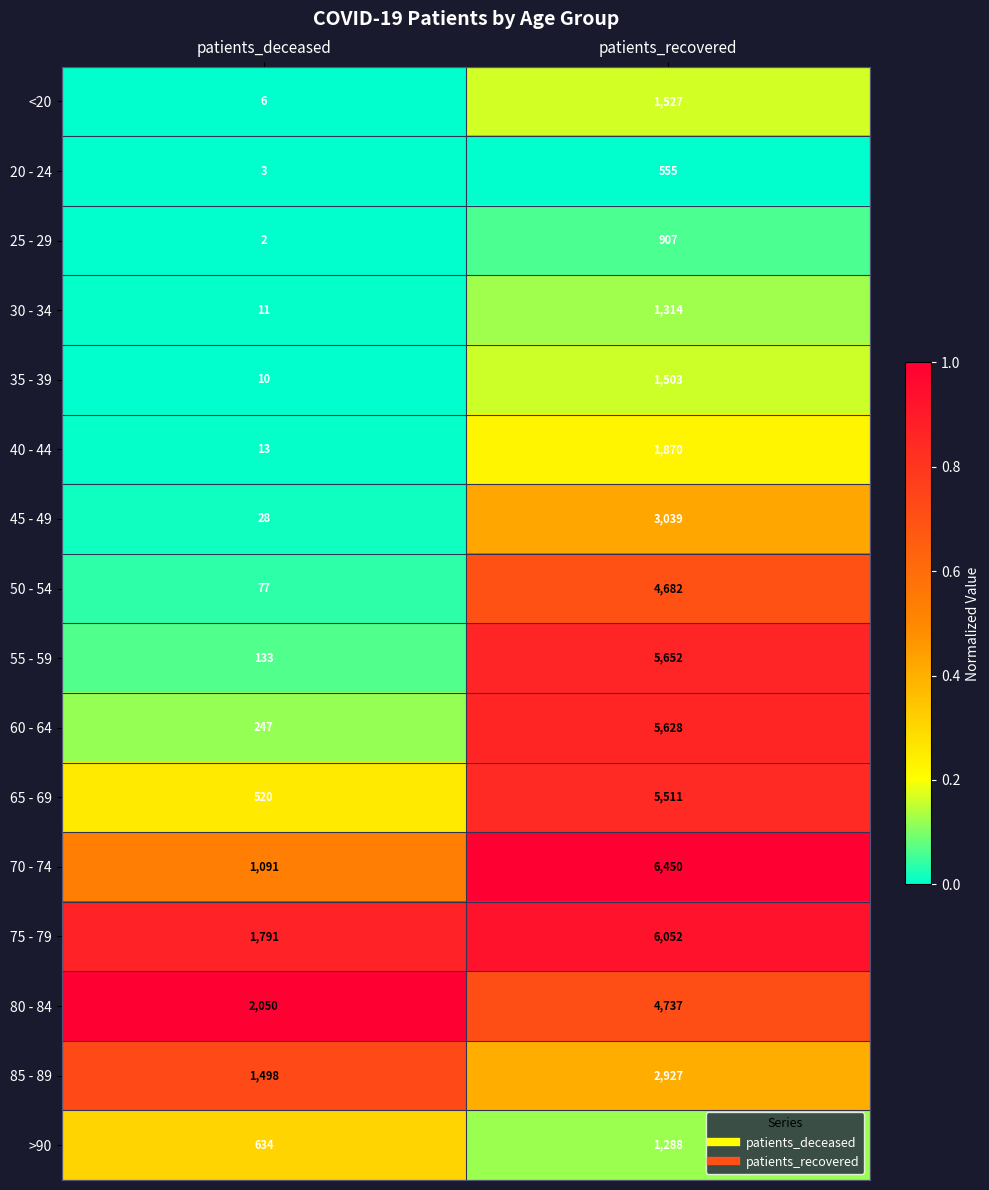

What is the sum of the 20 - 24 values at patients_deceased and patients_recovered?

558